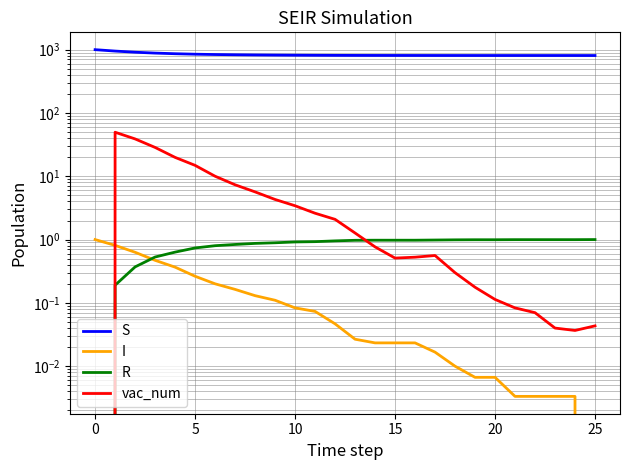

What value does the R series have at 24?

1.0